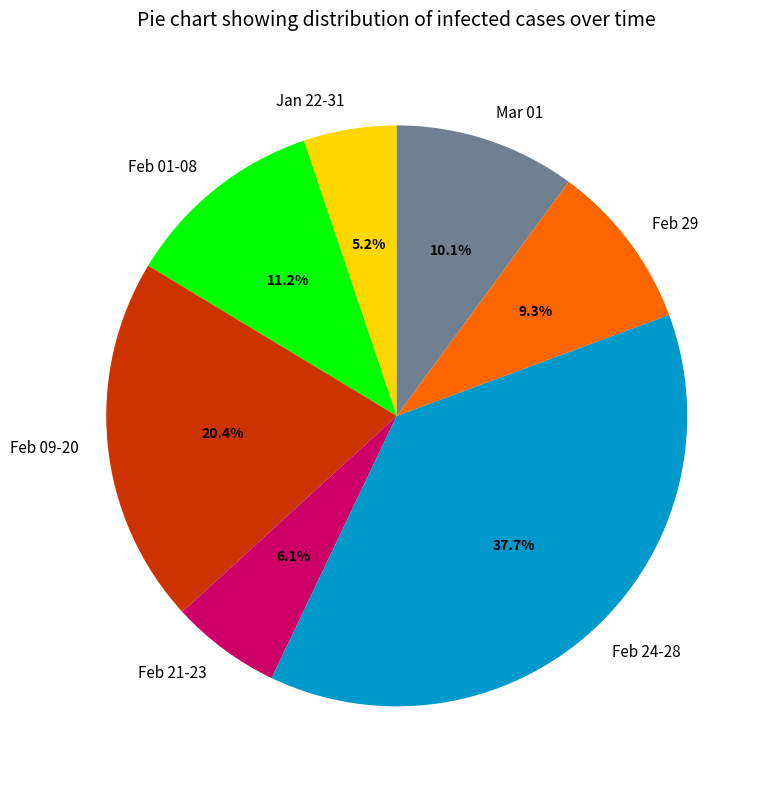

Does any single category account for the majority?

No